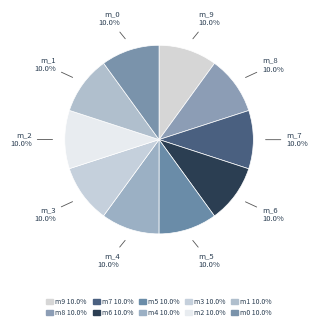

Does any single category account for the majority?

No